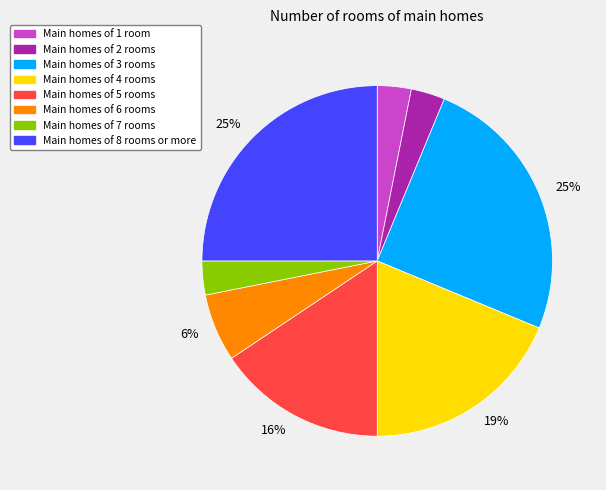

Which has a higher value, Main homes of 8 rooms or more or Main homes of 2 rooms?

Main homes of 8 rooms or more